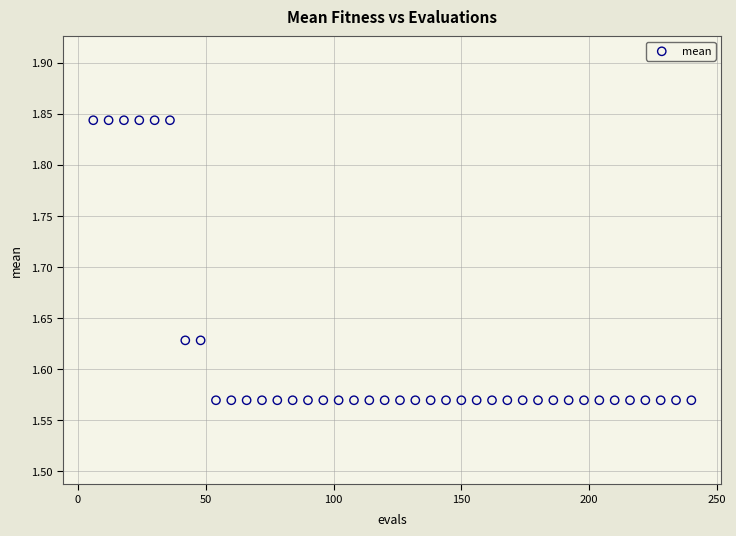

What is the range of X values (max minus min)?

234.0